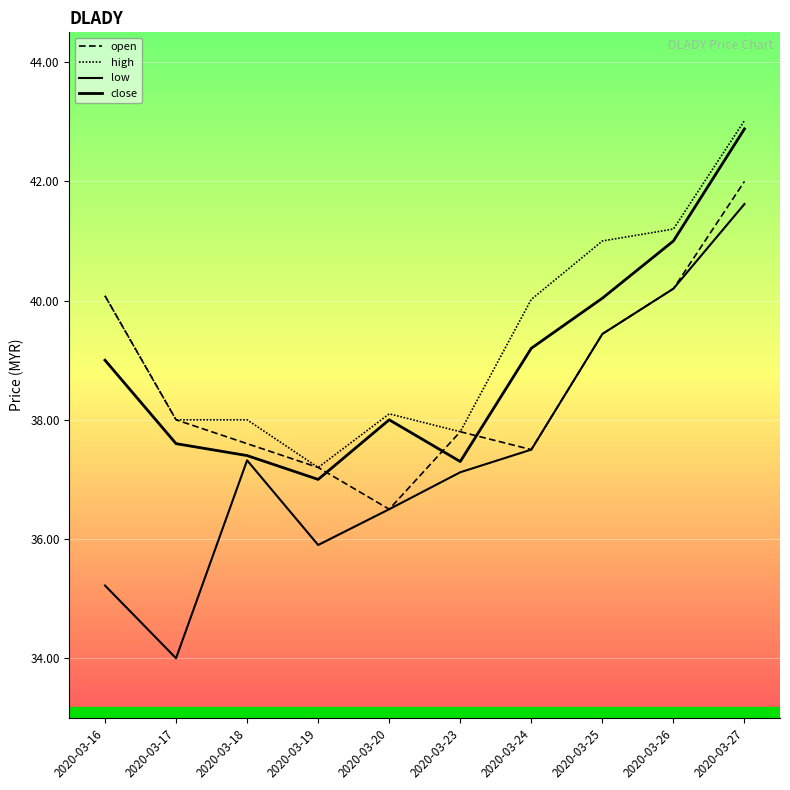

How many lines are shown in the chart?

4